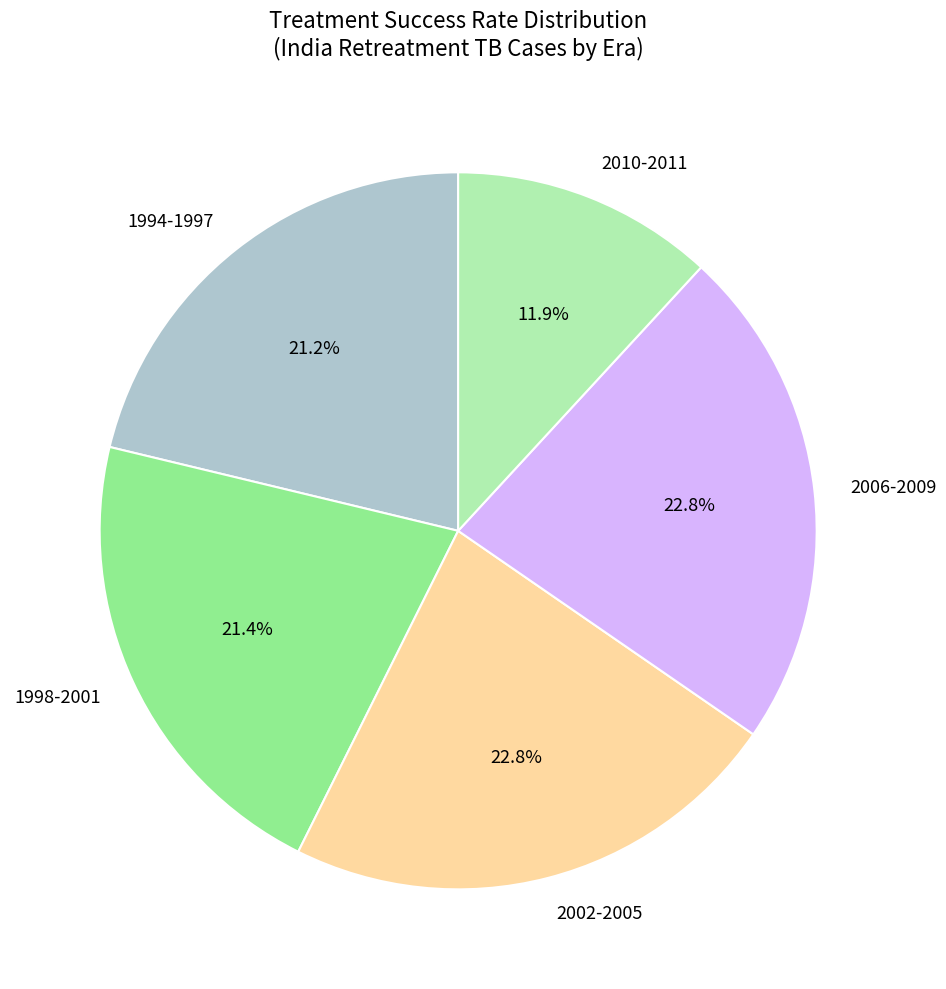

What is the smallest slice in the pie chart?

2010-2011